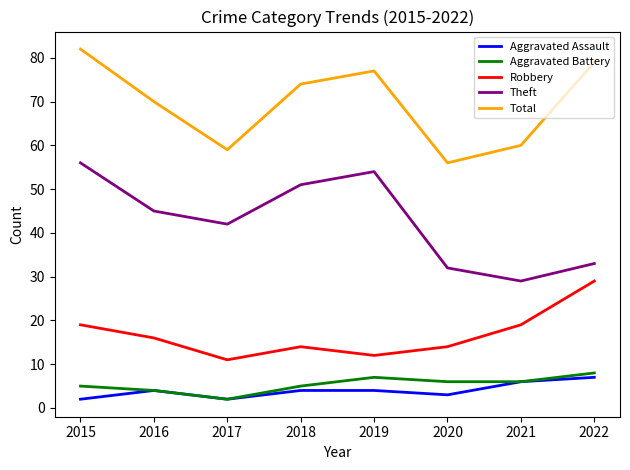

True or false: Aggravated Battery and Robbery cross at least once.

False